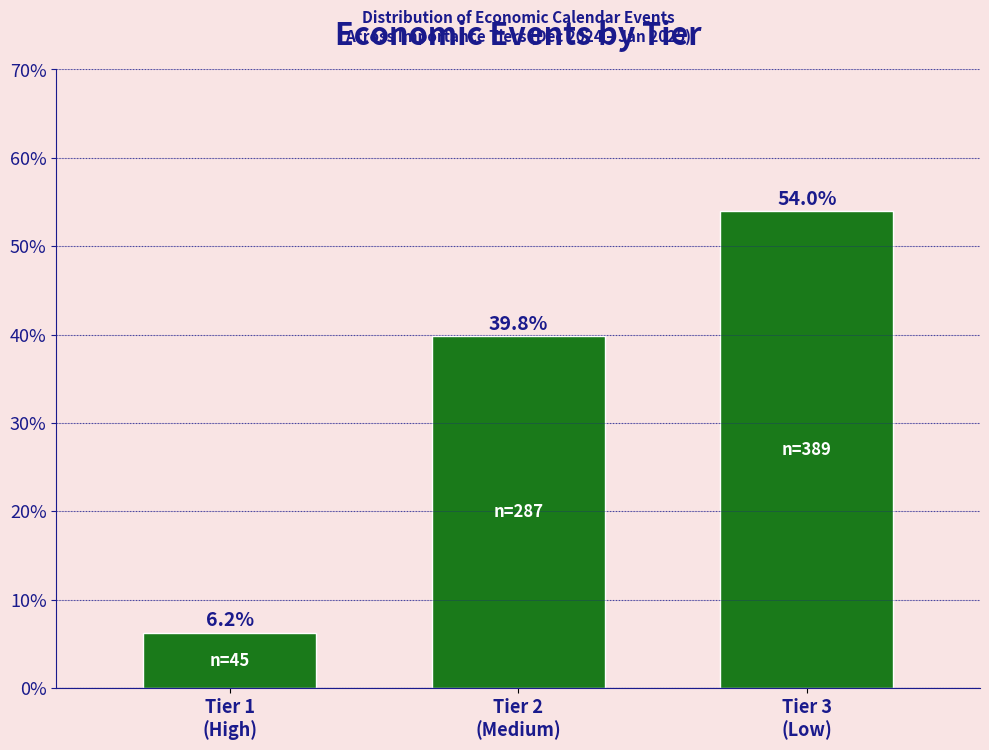

Reading right to left, list all the values displayed in this chart.

54.0	39.8	6.2